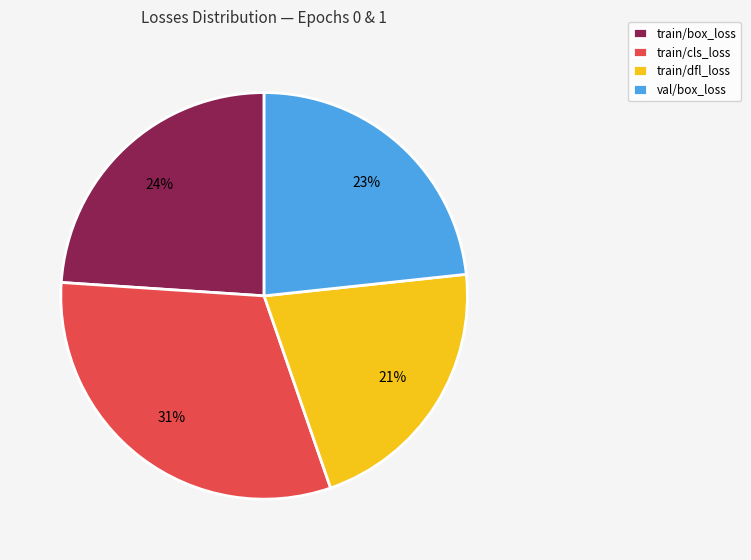

Is the sum of train/box_loss and train/cls_loss greater than half?

Yes